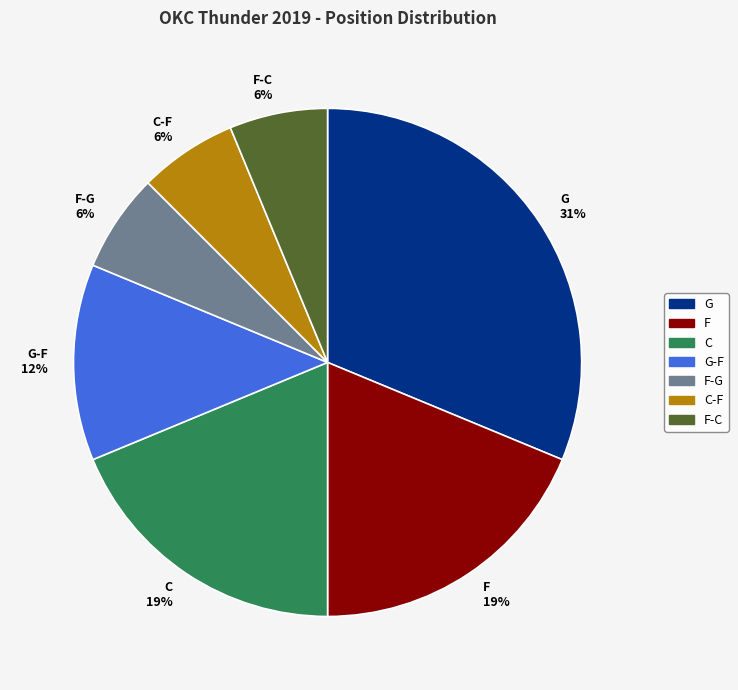

Combined, do F 19% and F-G 6% account for over 50%?

No